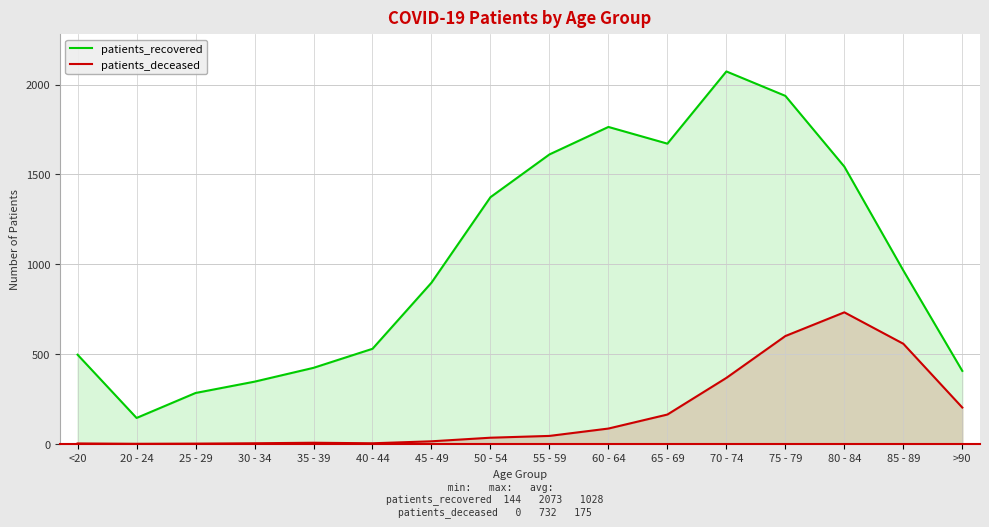

At which category is the sum across all series the highest?

75 - 79